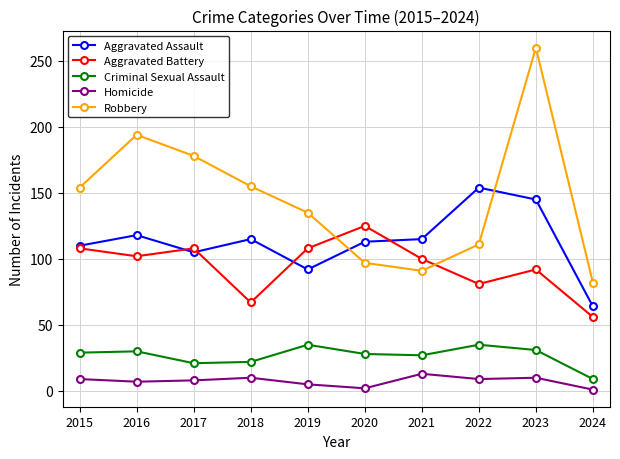

True or false: Criminal Sexual Assault and Aggravated Assault cross at least once.

False